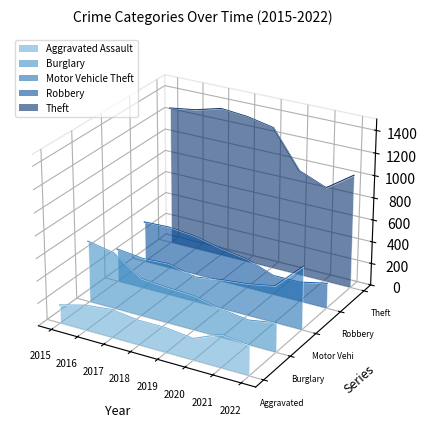

At which category does the chart reach its minimum across all series?

2022